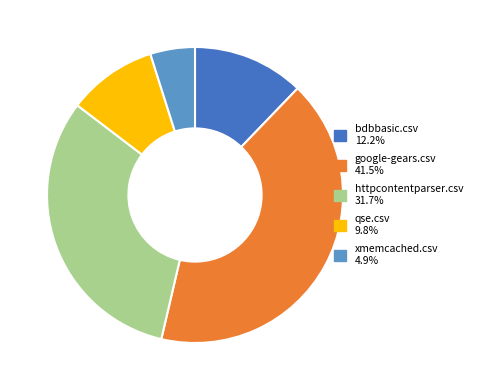

Which slice is the largest?

google-gears.csv